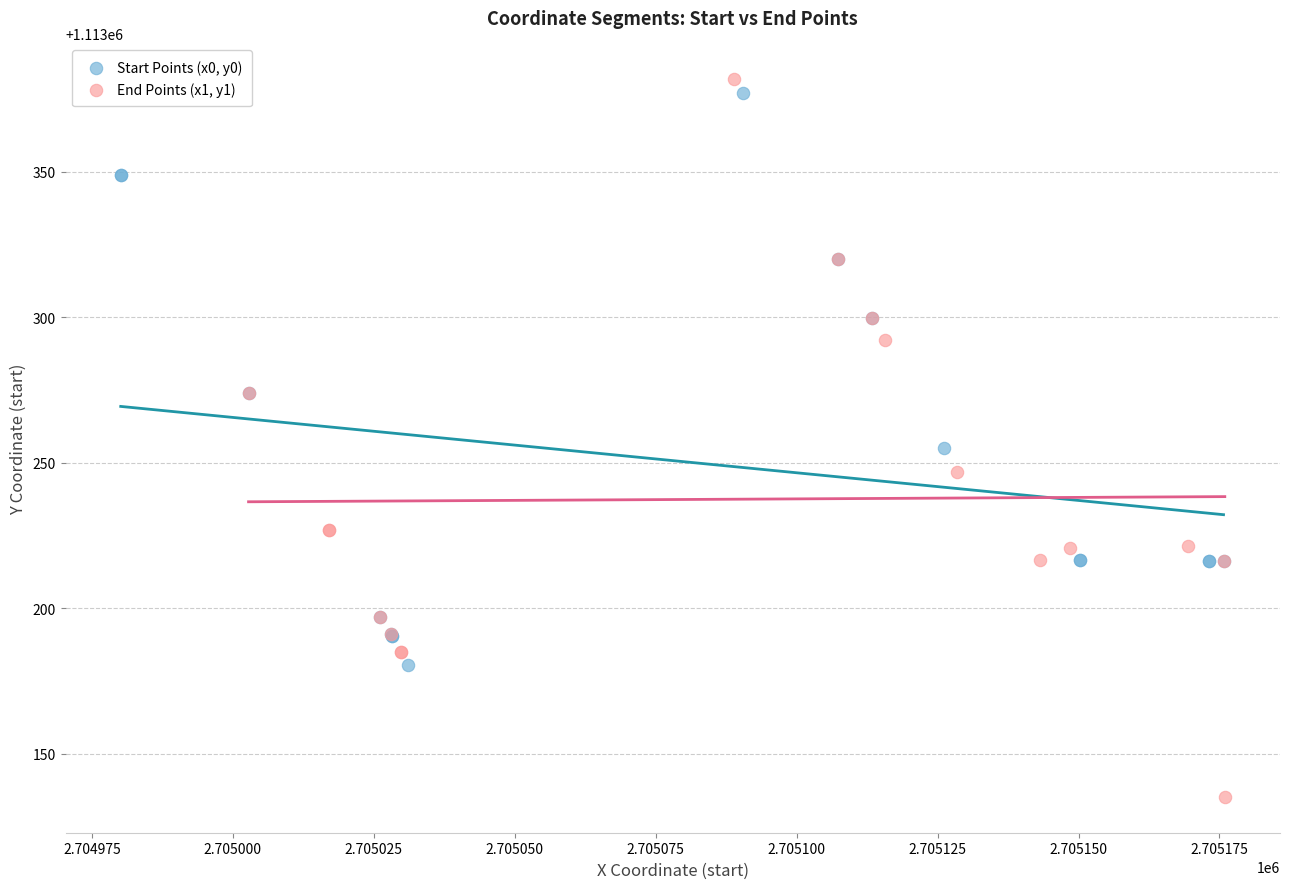

Which series has the largest Y range (max minus min)?

End Points (x1, y1)